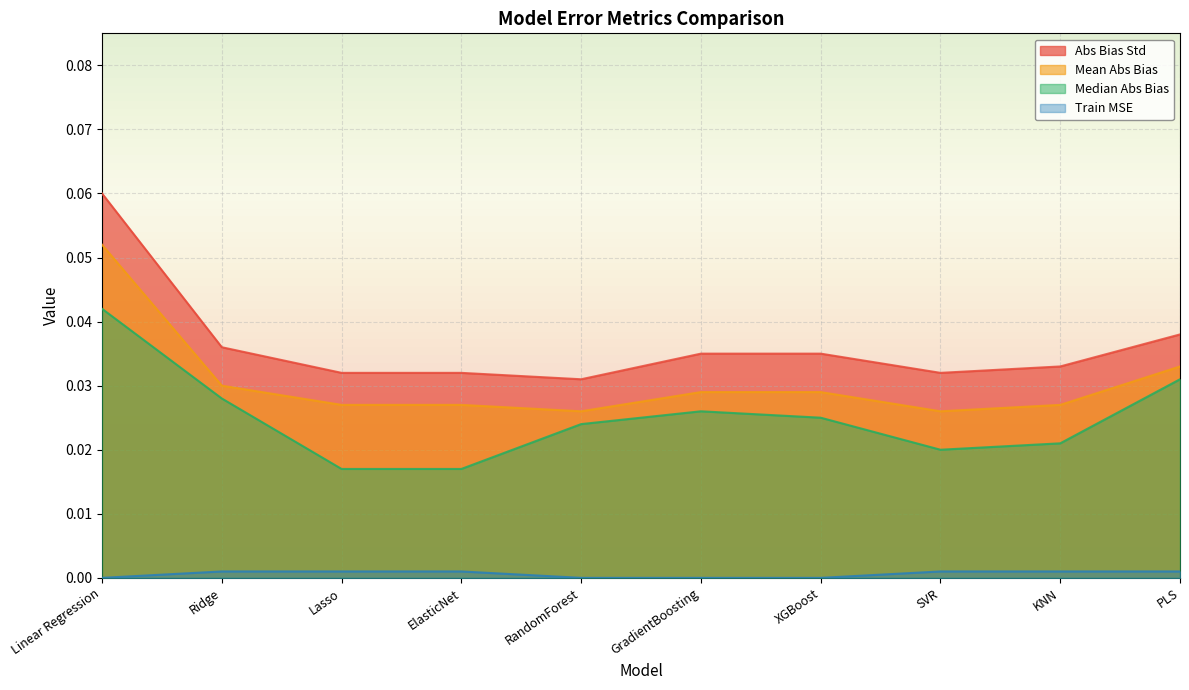

What position from the left is SVR?

8